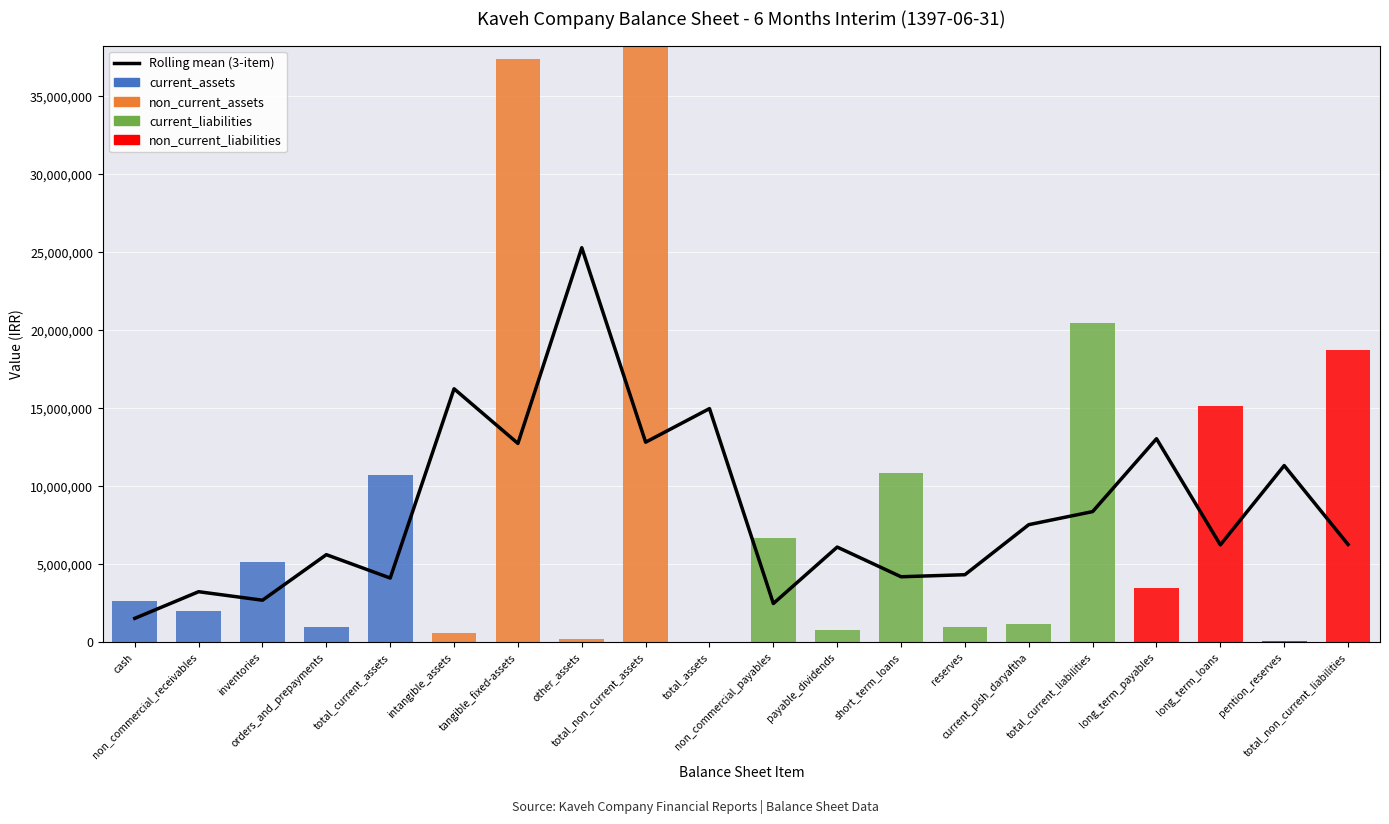

At current_pish_daryaftha, list the series in order from smallest to largest.

current_assets, non_current_assets, non_current_liabilities, current_liabilities, Rolling mean (3-item)